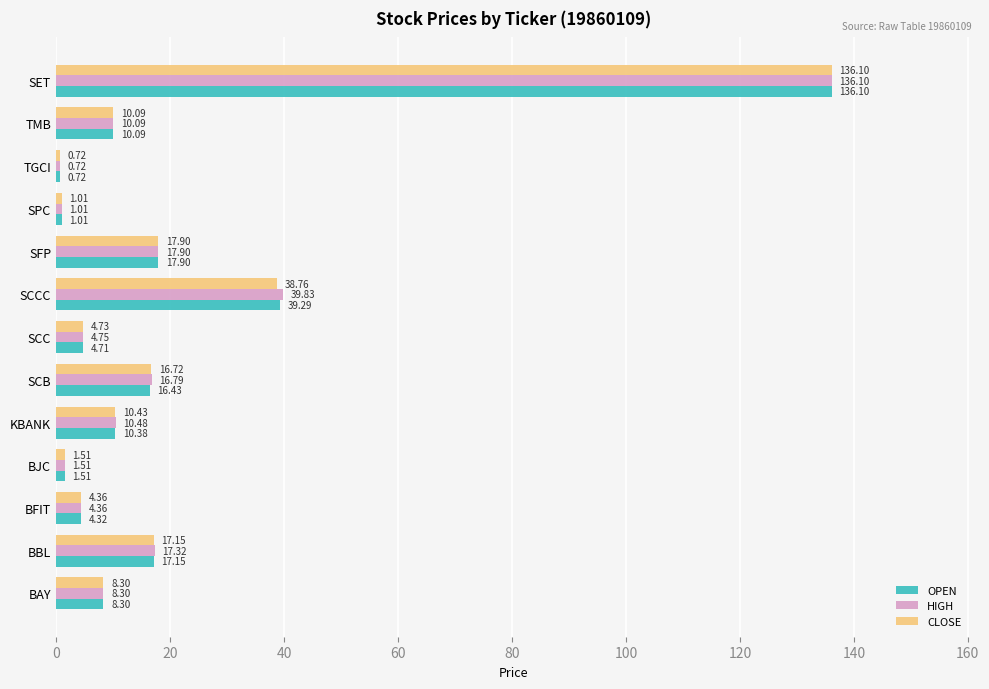

Which series has the largest total across all categories?

HIGH